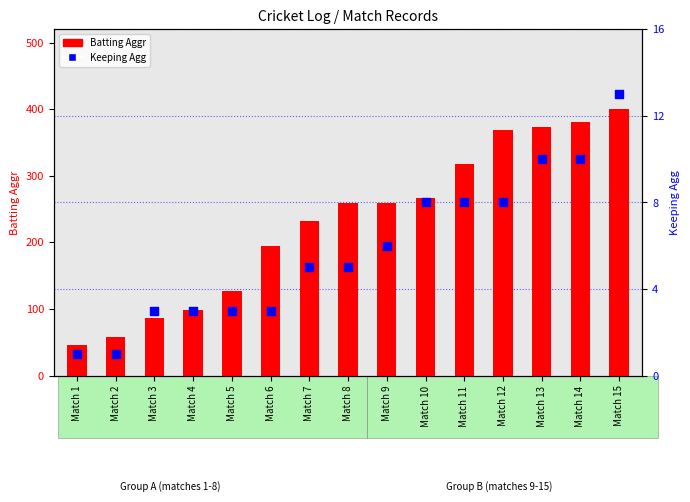

What are all the series names shown in the legend?

Batting Aggr, Keeping Agg